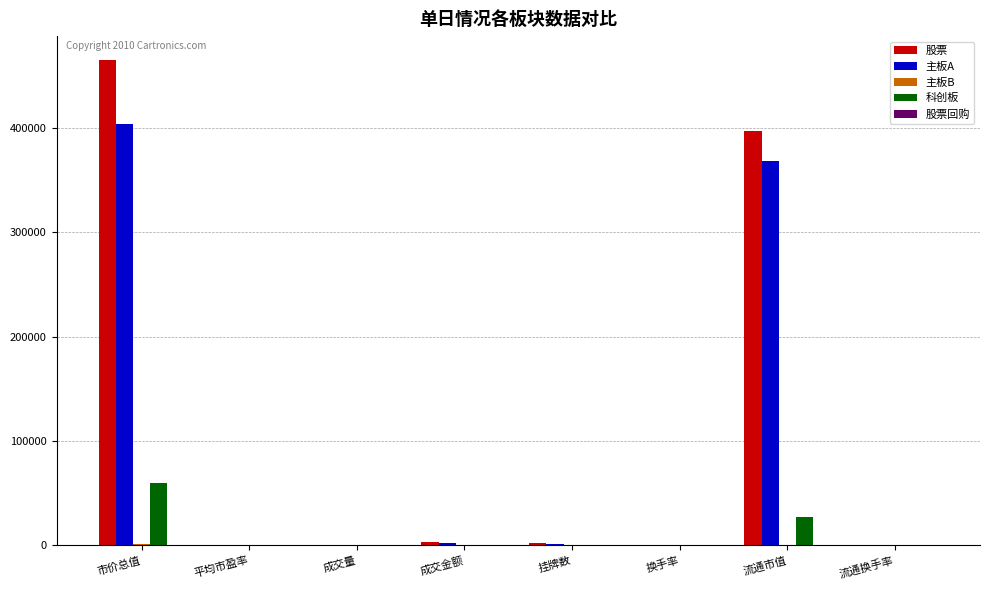

What is the average value of the 股票 series?

108331.5